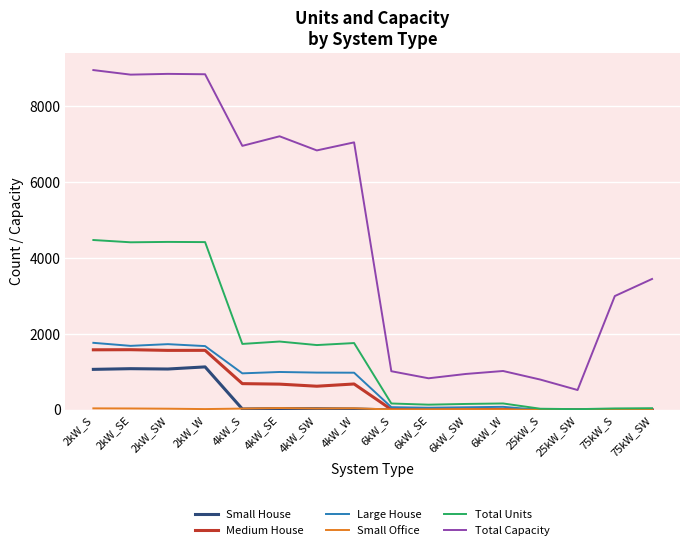

Is the value of Total Units at 2kW_W greater than the value of Small House at 2kW_S?

Yes